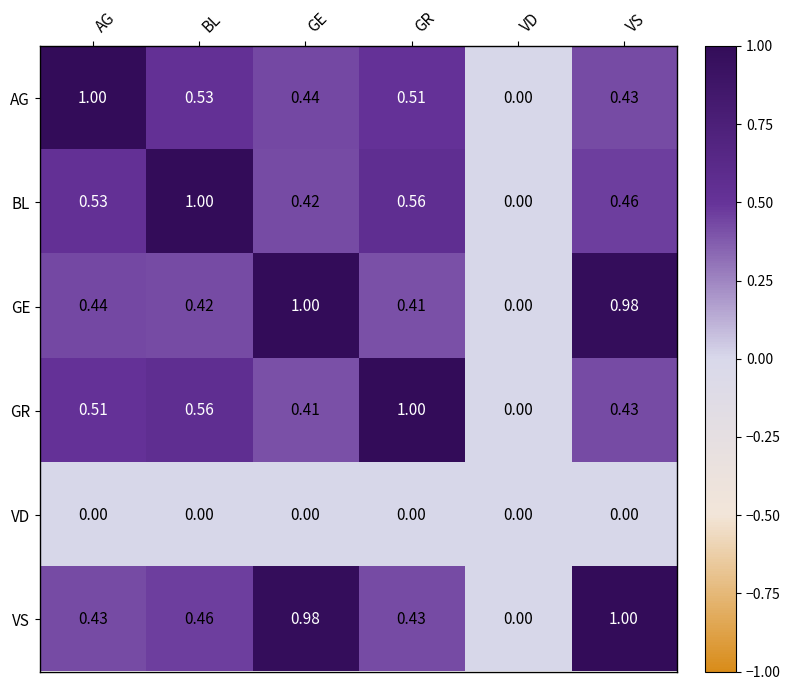

Where is VS nearest to the value 0?

VD